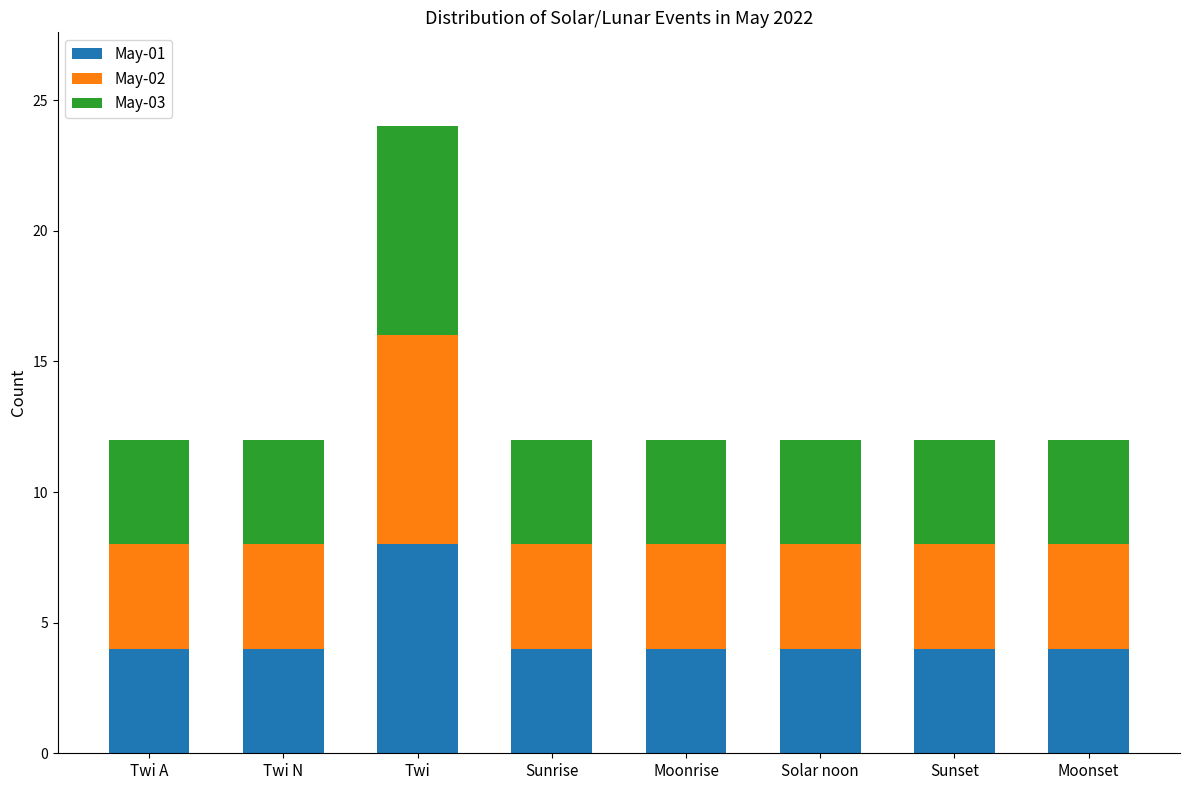

At which category is the sum across all series the highest?

Twi